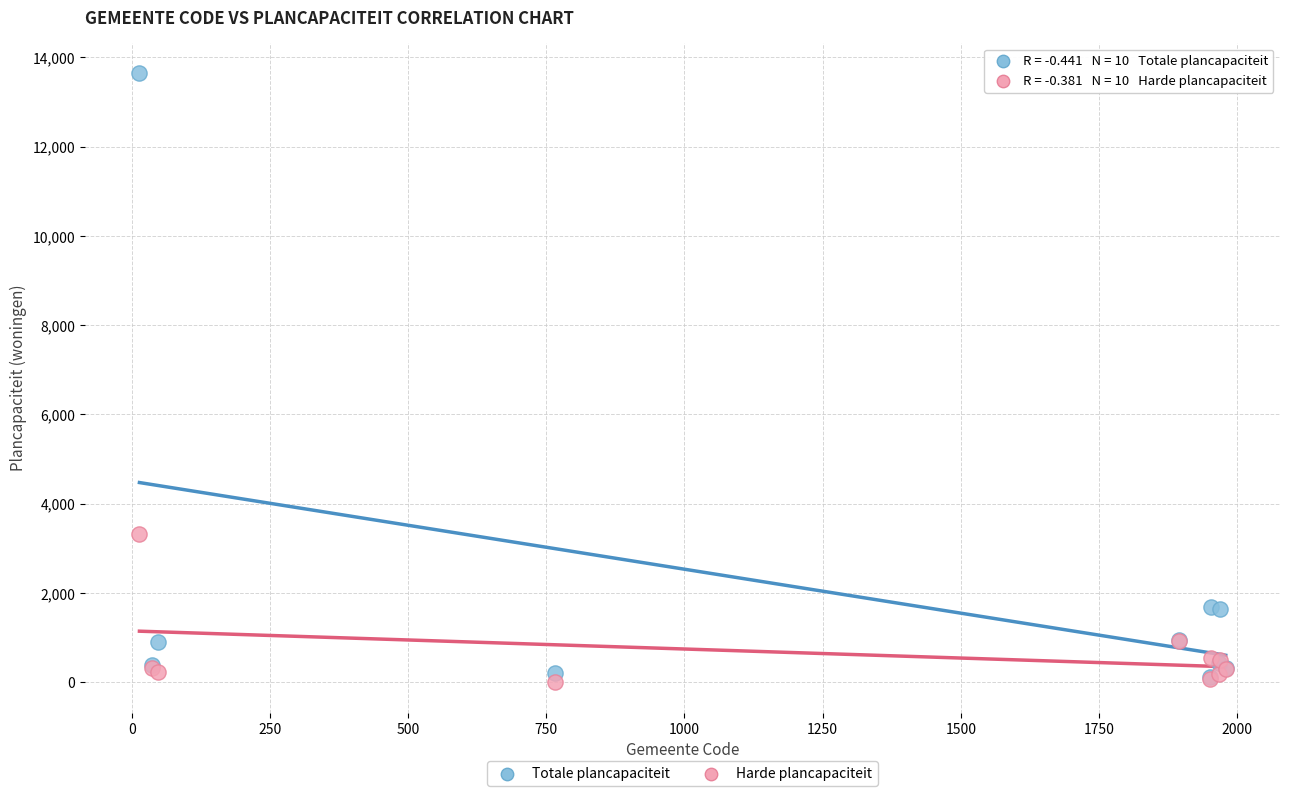

Which series has the widest spread of Y values?

Totale plancapaciteit